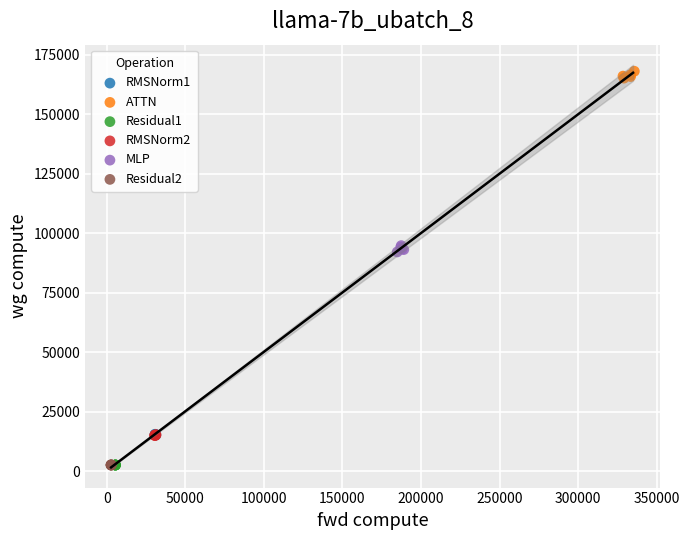

Which series contains the highest Y value?

ATTN